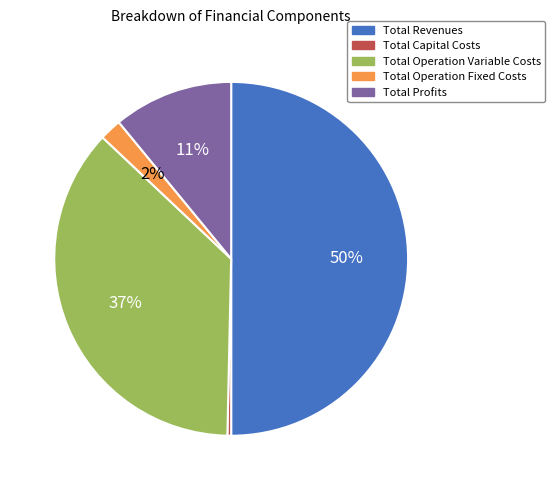

How many segments does this pie chart have?

5